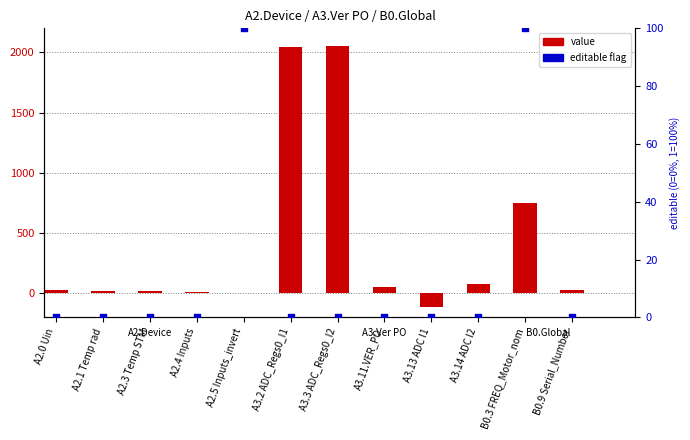

Which series contains the highest Y value?

value